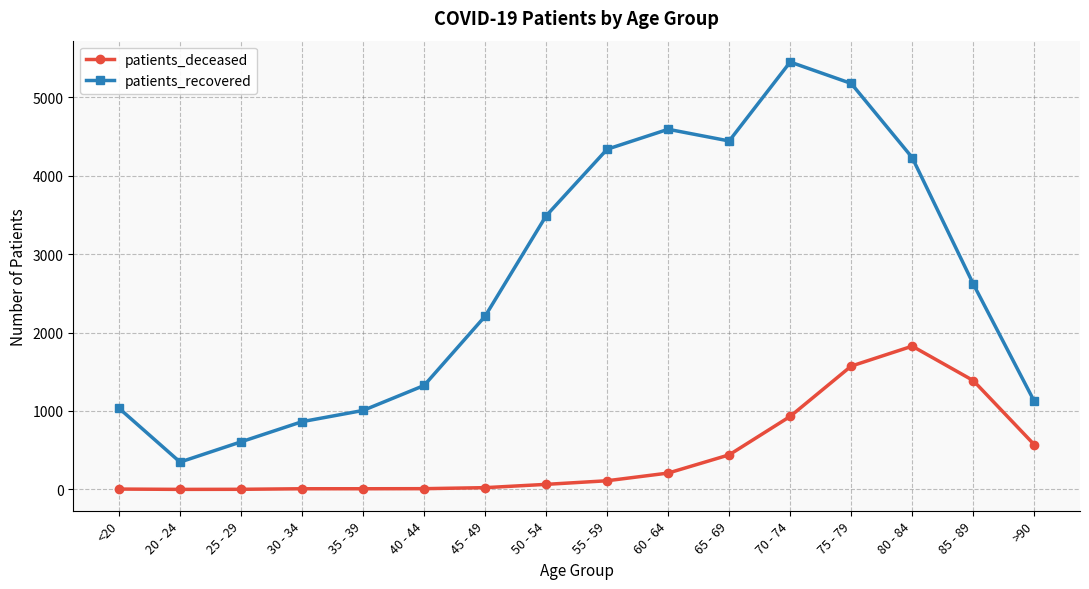

What is the difference between the highest and lowest values at <20?

1030